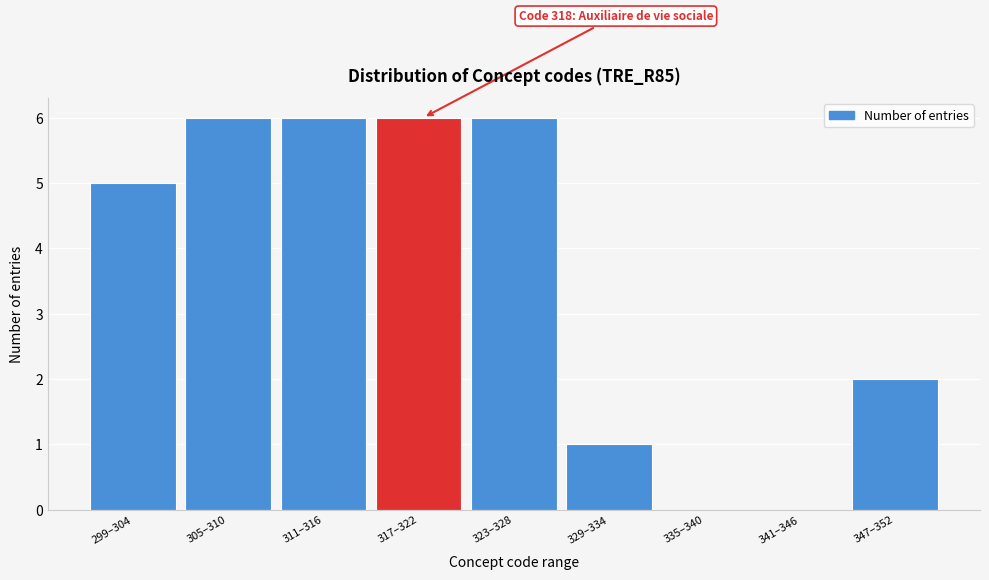

Reading left to right, extract all data points from this chart.

299–304=5	305–310=6	311–316=6	317–322=6	323–328=6	329–334=1	335–340=0	341–346=0	347–352=2